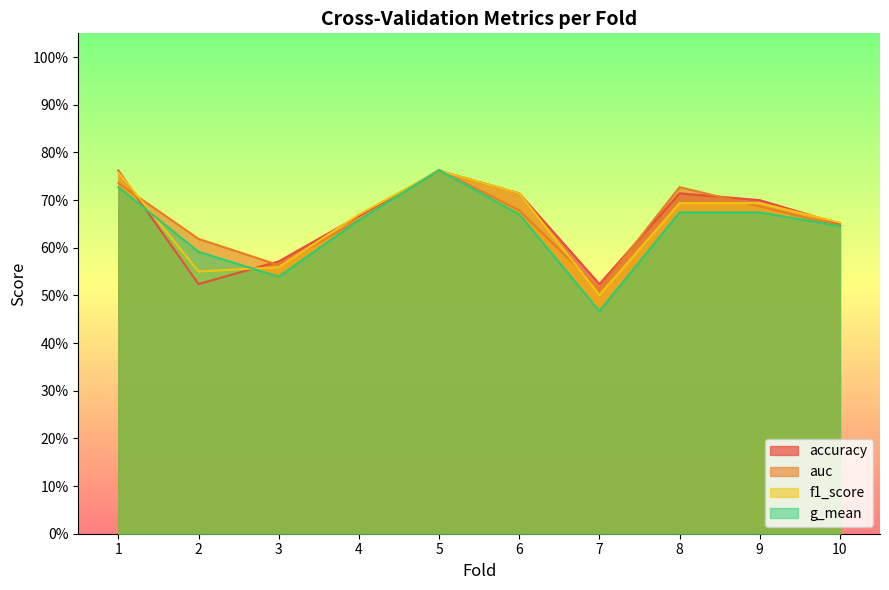

Between 2 and 9, which is larger?

9